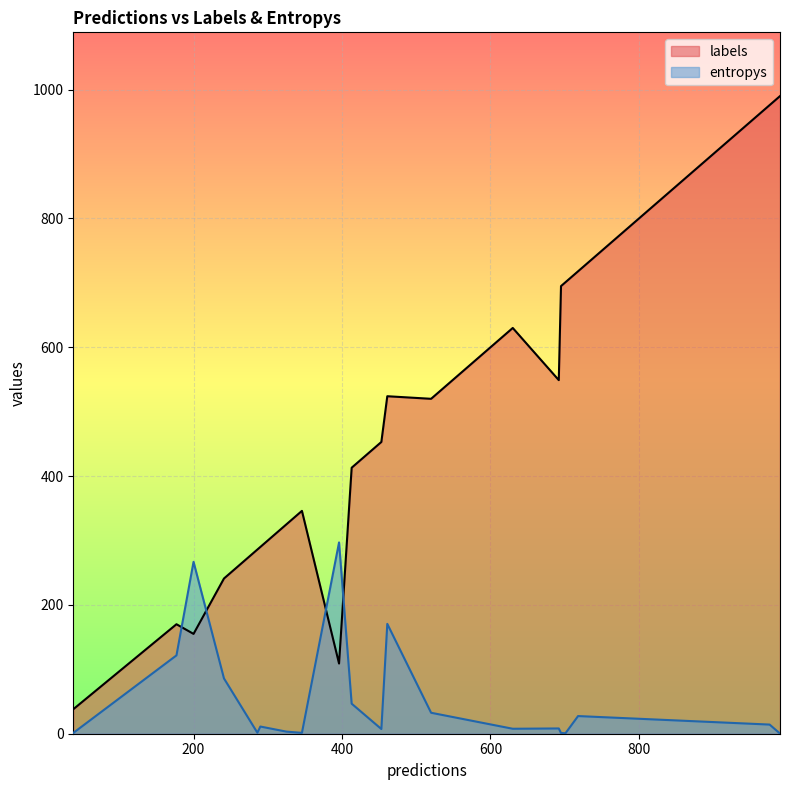

What is the difference between the maximum and minimum values in the entropys series?

296.7